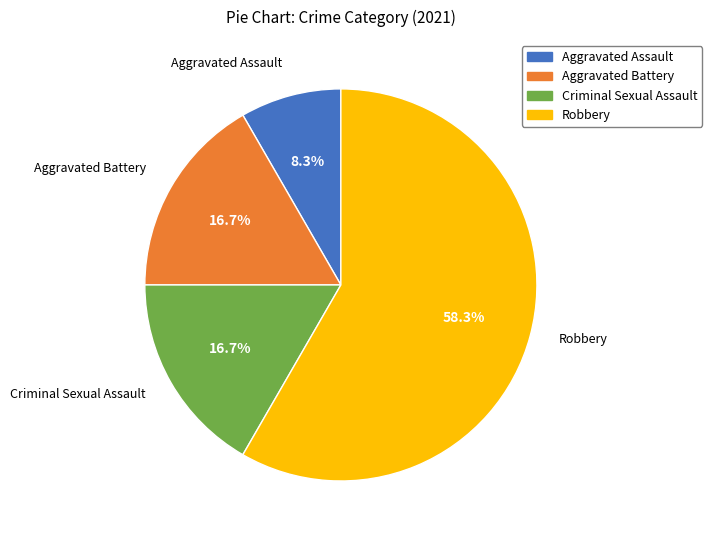

How many segments does this pie chart have?

4